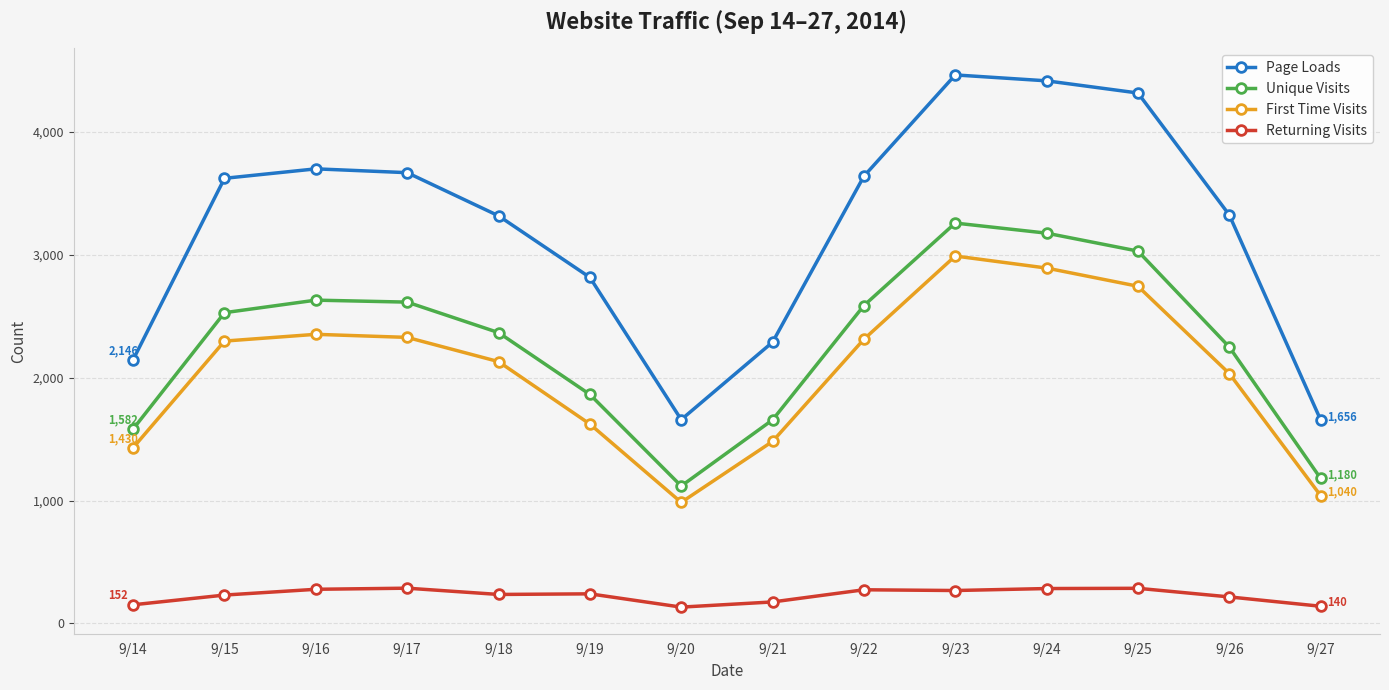

What is the average value of the Unique Visits series?

2274